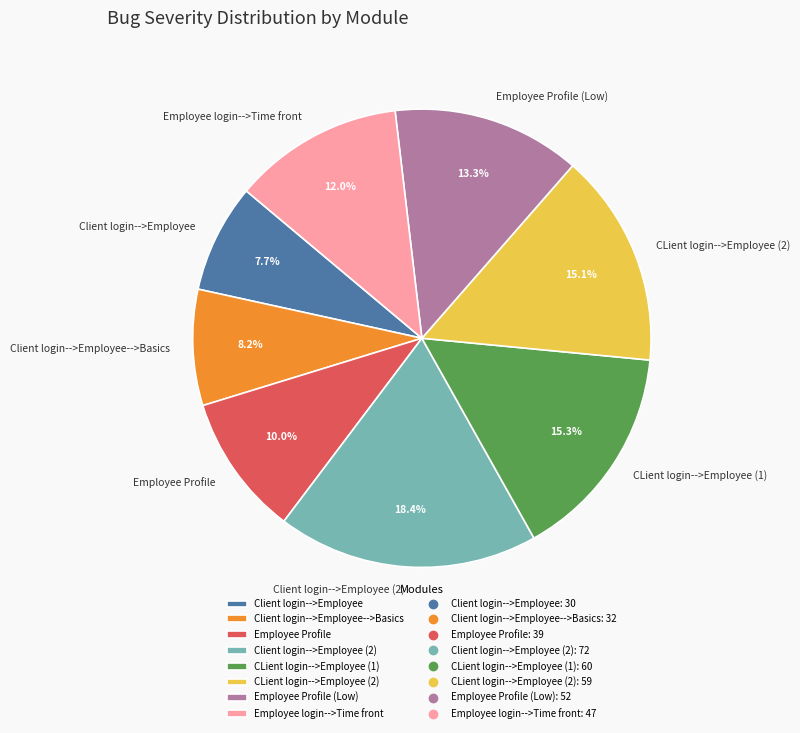

What percentage is the Employee Profile slice, to the nearest percent?

10%